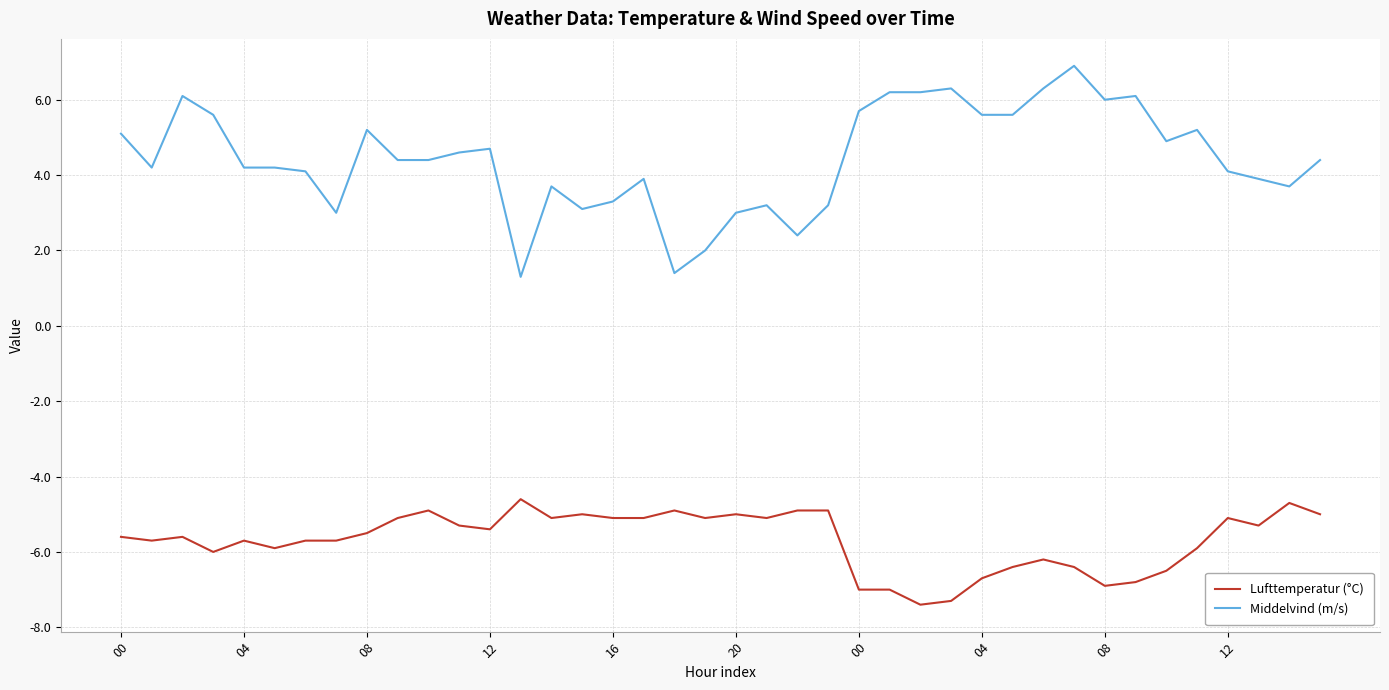

What is the maximum value shown in the chart?

6.9